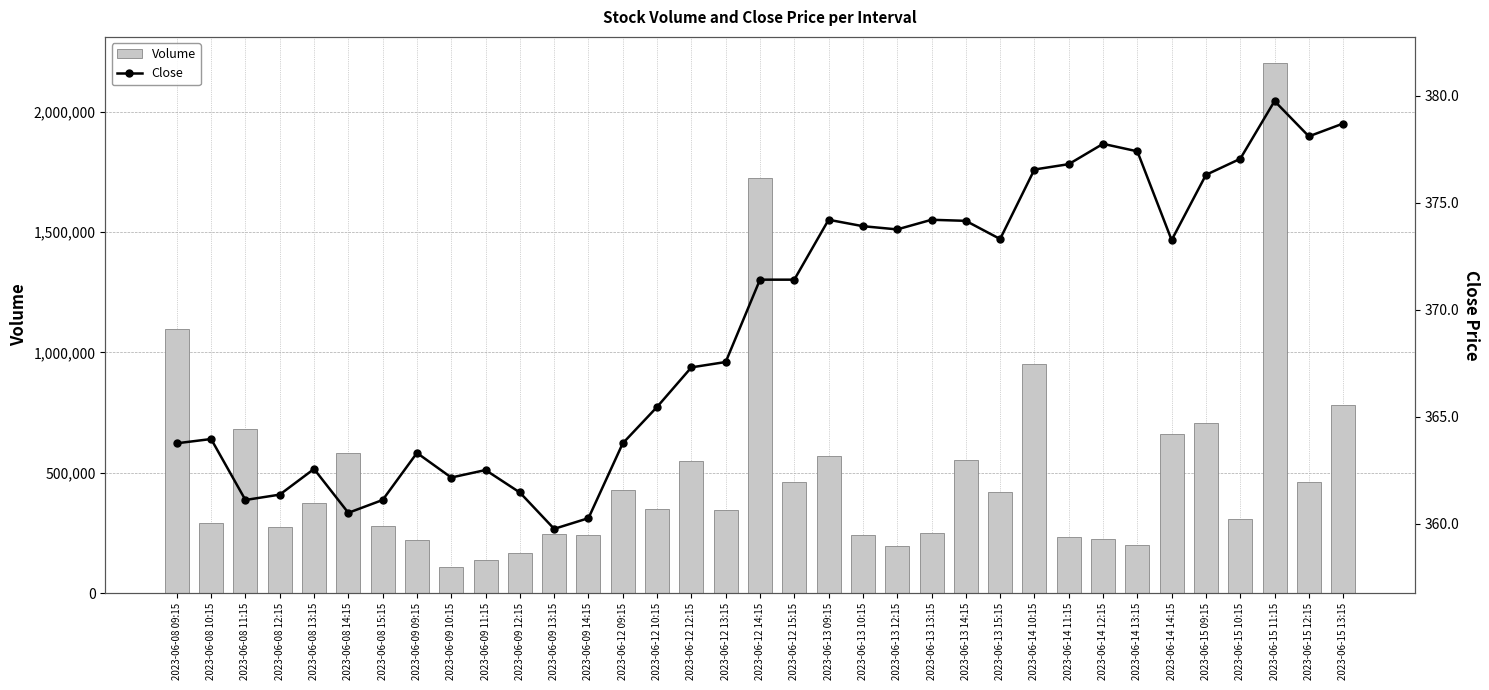

Rank the series by their maximum value, from highest to lowest.

Volume, Close